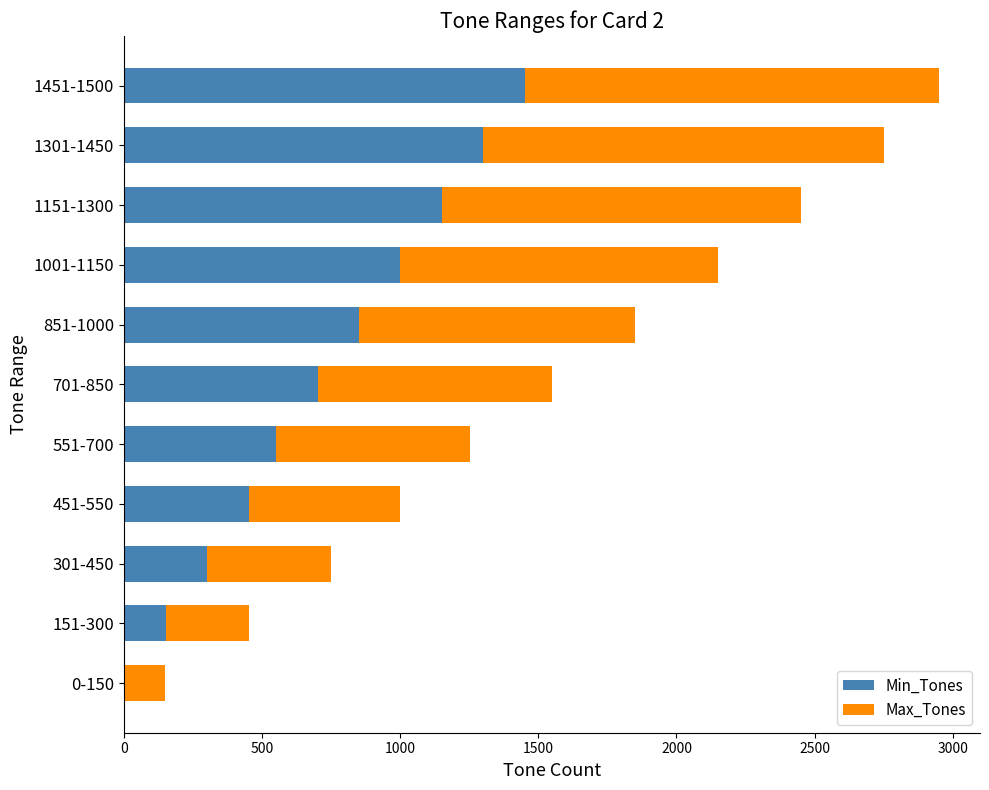

At which label is Min_Tones closest to 725?

701-850